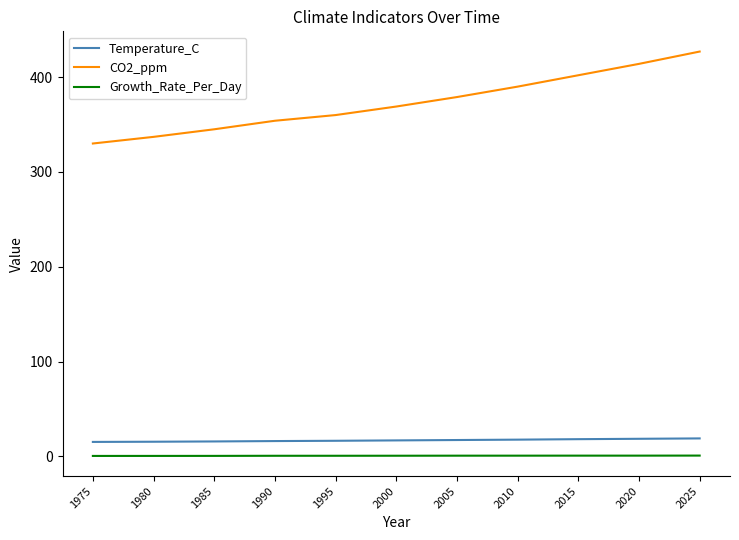

Which series has the widest spread of values?

CO2_ppm